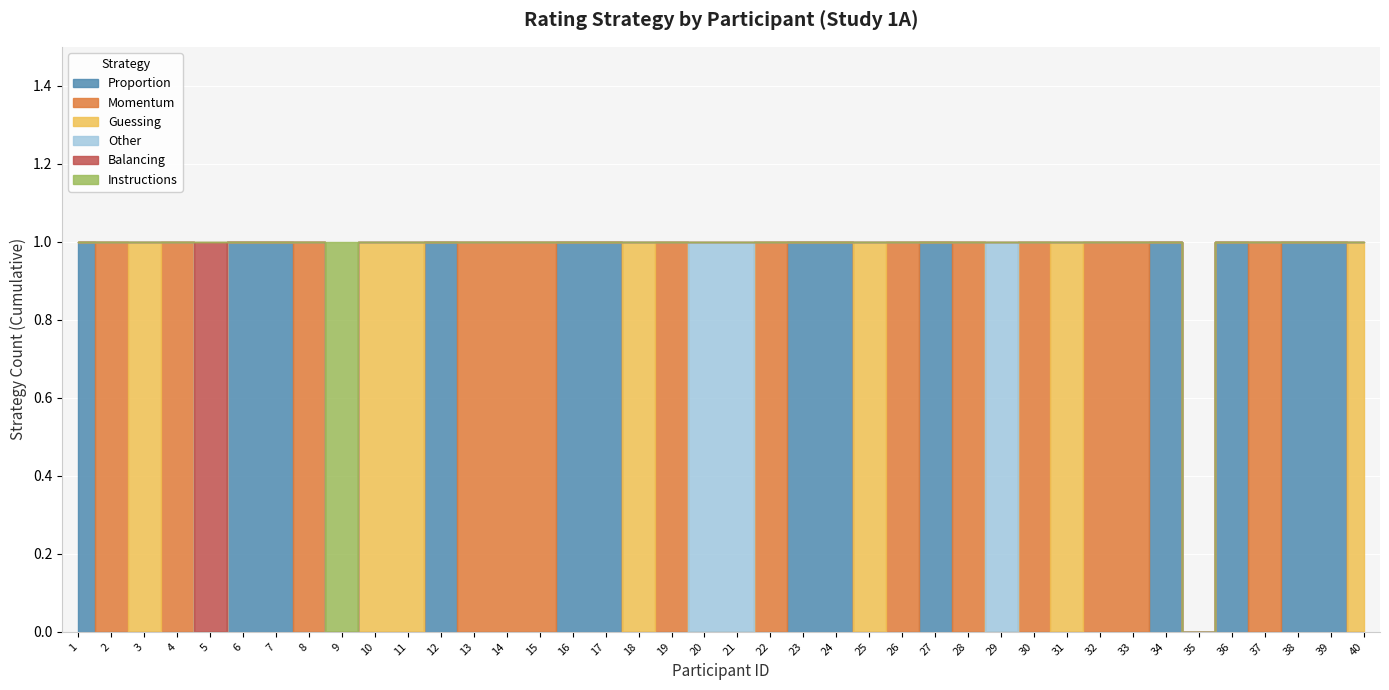

What is the sum of all Proportion values?

13